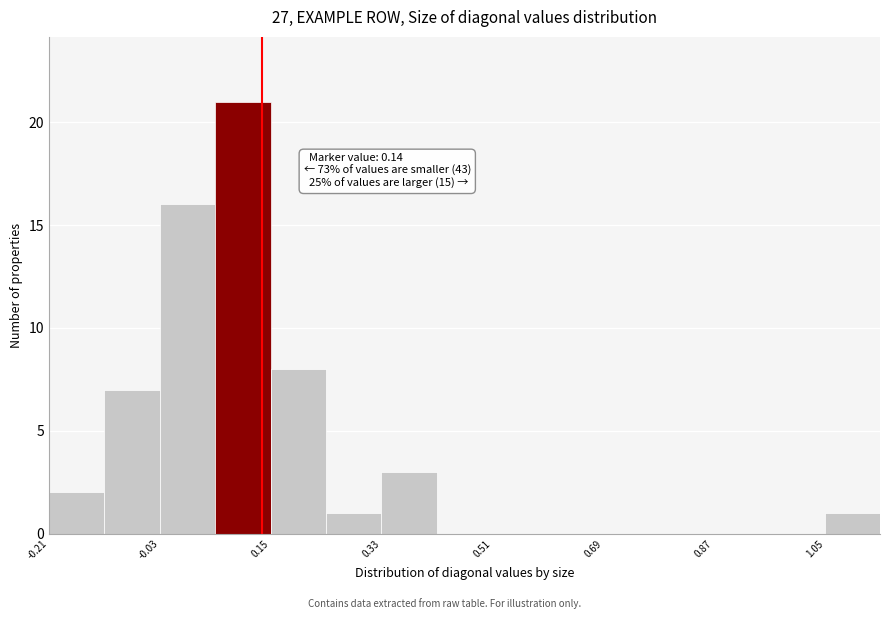

Which range on the x-axis has the tallest bar?

0.06 to 0.14